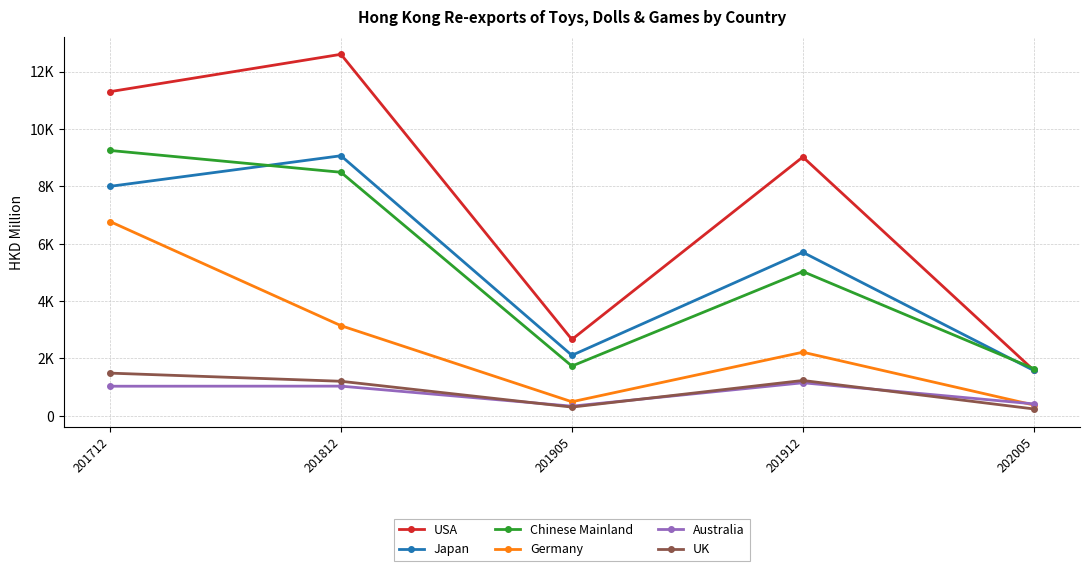

At which category is the sum across all series the highest?

201712